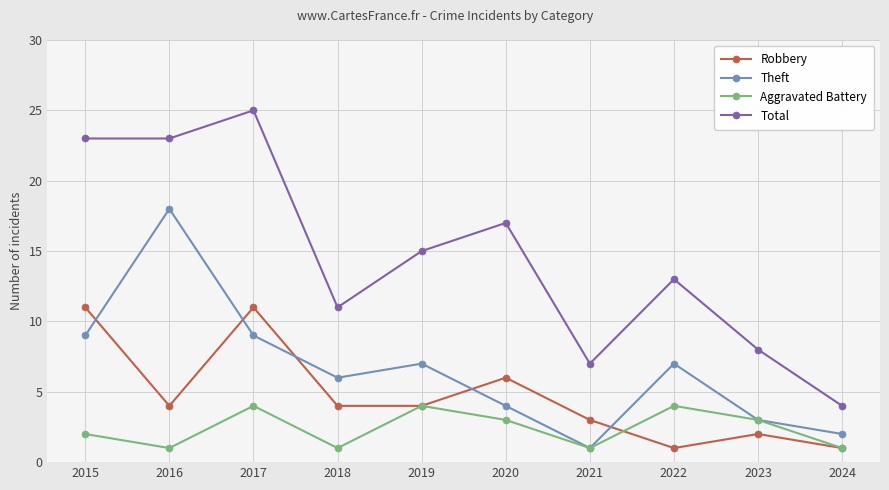

Reading right to left, transcribe all the data shown in this chart.

Robbery: 1	2	1	3	6	4	4	11	4	11
Theft: 2	3	7	1	4	7	6	9	18	9
Aggravated Battery: 1	3	4	1	3	4	1	4	1	2
Total: 4	8	13	7	17	15	11	25	23	23